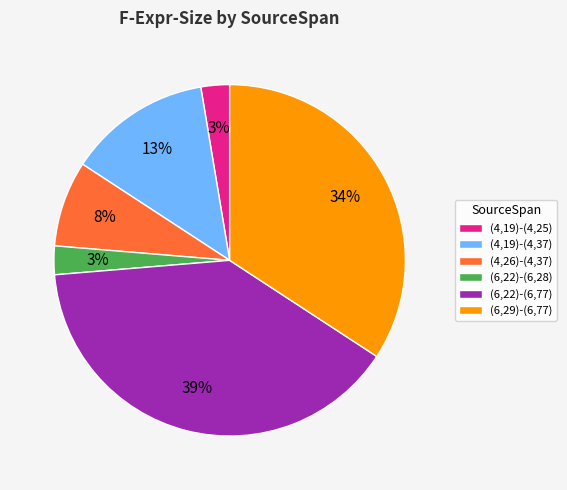

Does (6,22)-(6,28) represent more than half of the total?

No